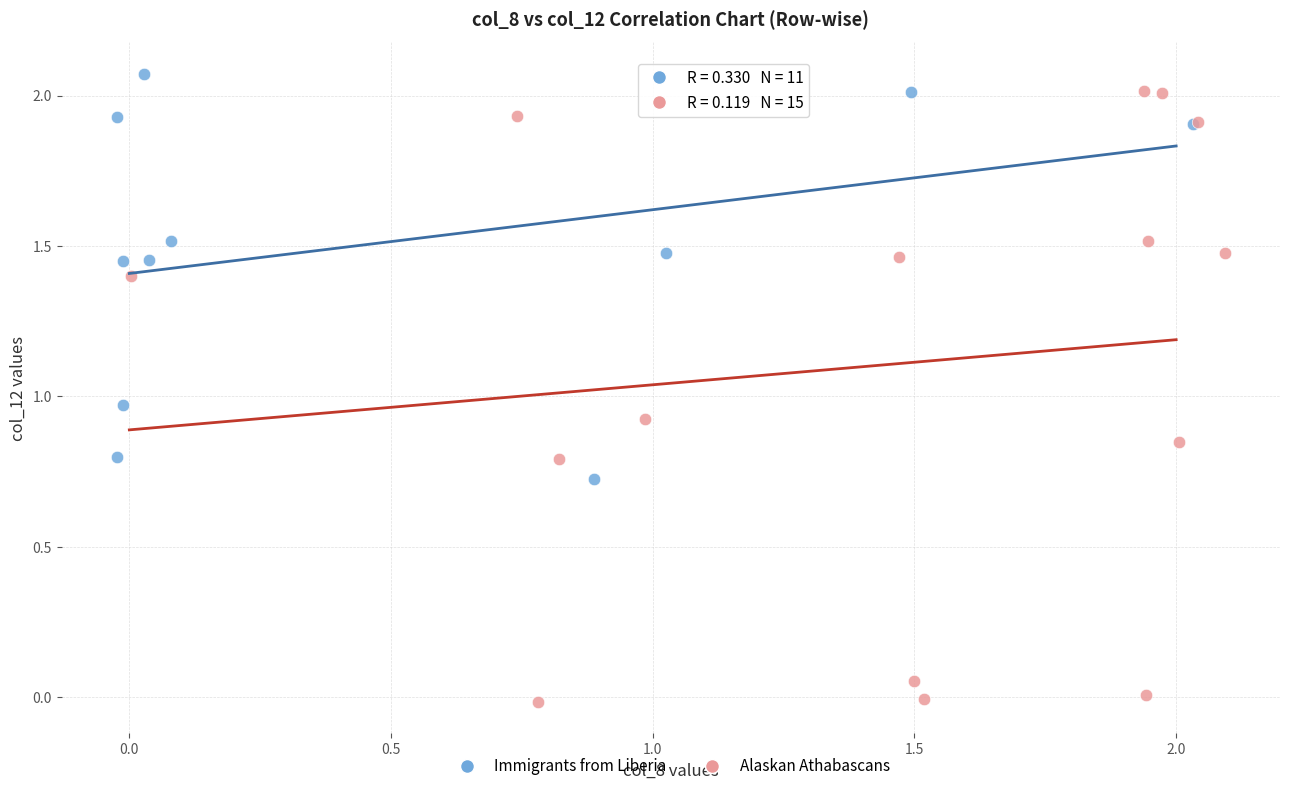

Which series has the widest spread of Y values?

Alaskan Athabascans